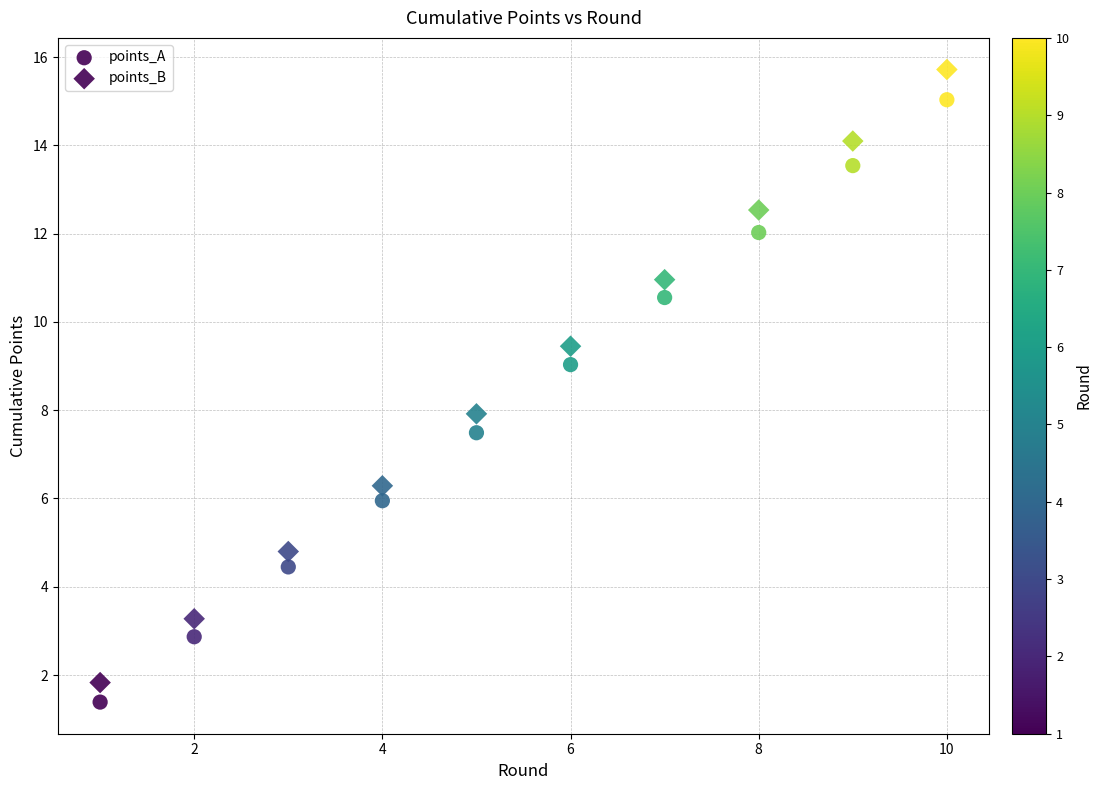

How many points are shown in the scatter plot?

20